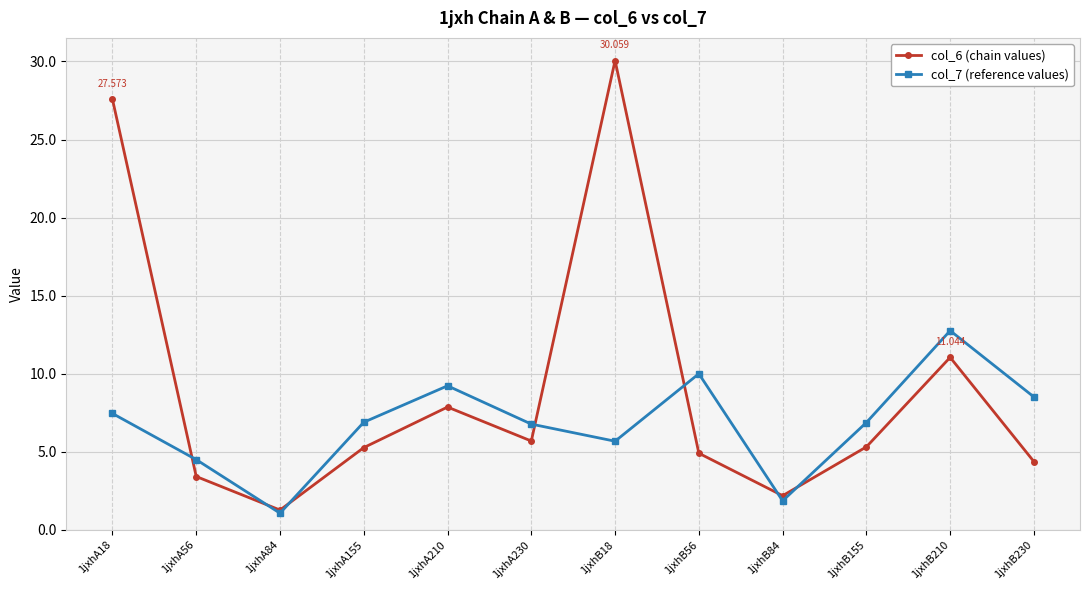

What is the maximum value for col_7 (reference values)?

12.8